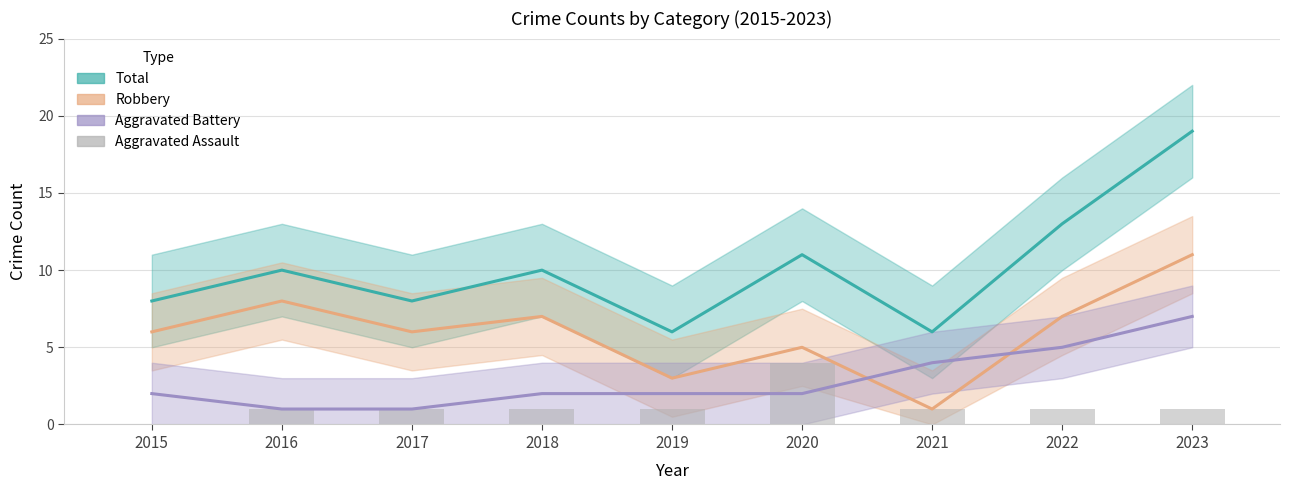

True or false: Aggravated Assault has a value of 1 at 2023.

True